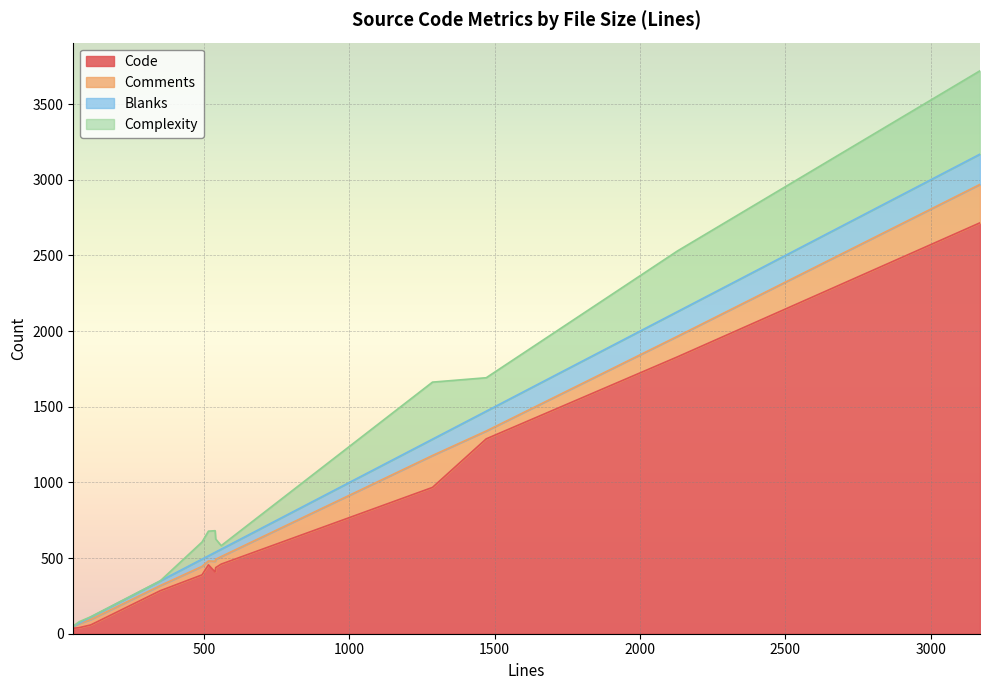

At how many categories does at least one series exceed 2002?

1